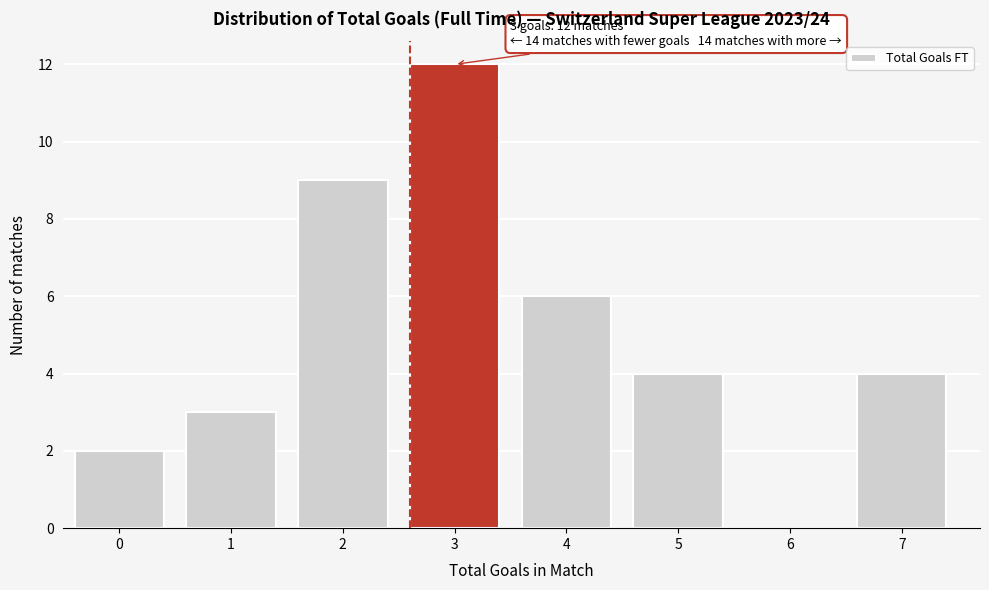

Reading right to left, transcribe all the data shown in this chart.

7=4	6=0	5=4	4=6	3=12	2=9	1=3	0=2